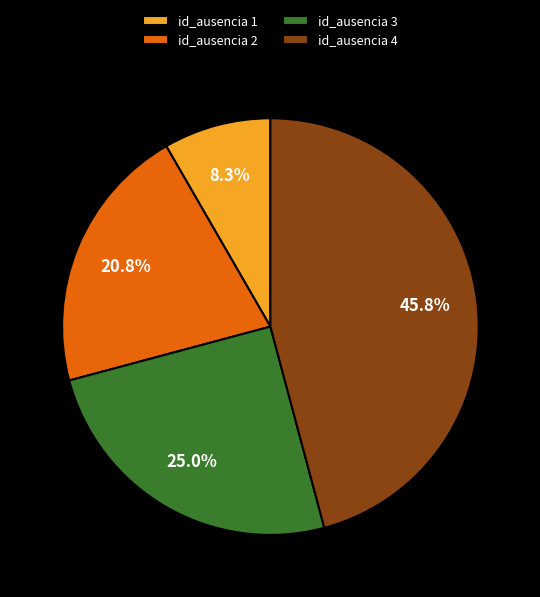

Rank the categories by value from lowest to highest.

id_ausencia 1, id_ausencia 2, id_ausencia 3, id_ausencia 4